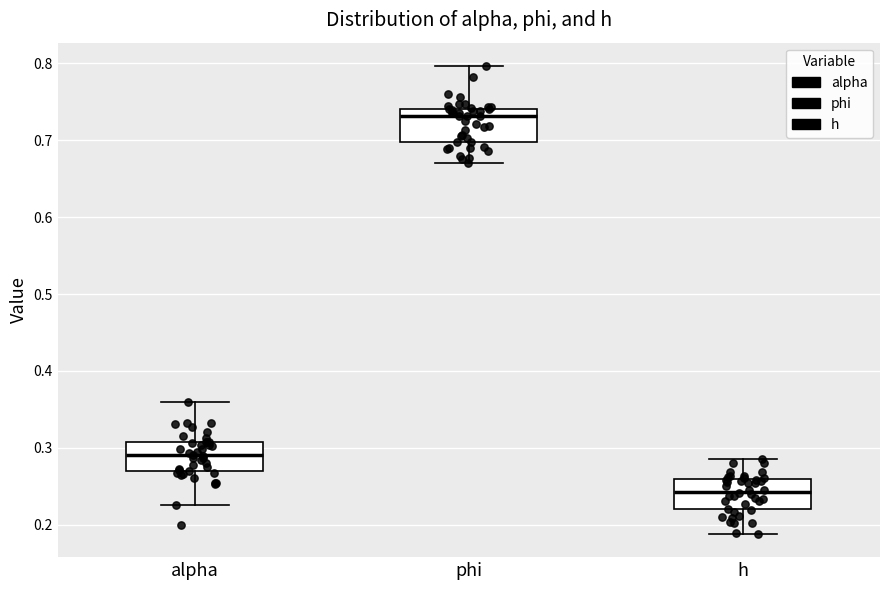

Which box has the lowest median line?

h